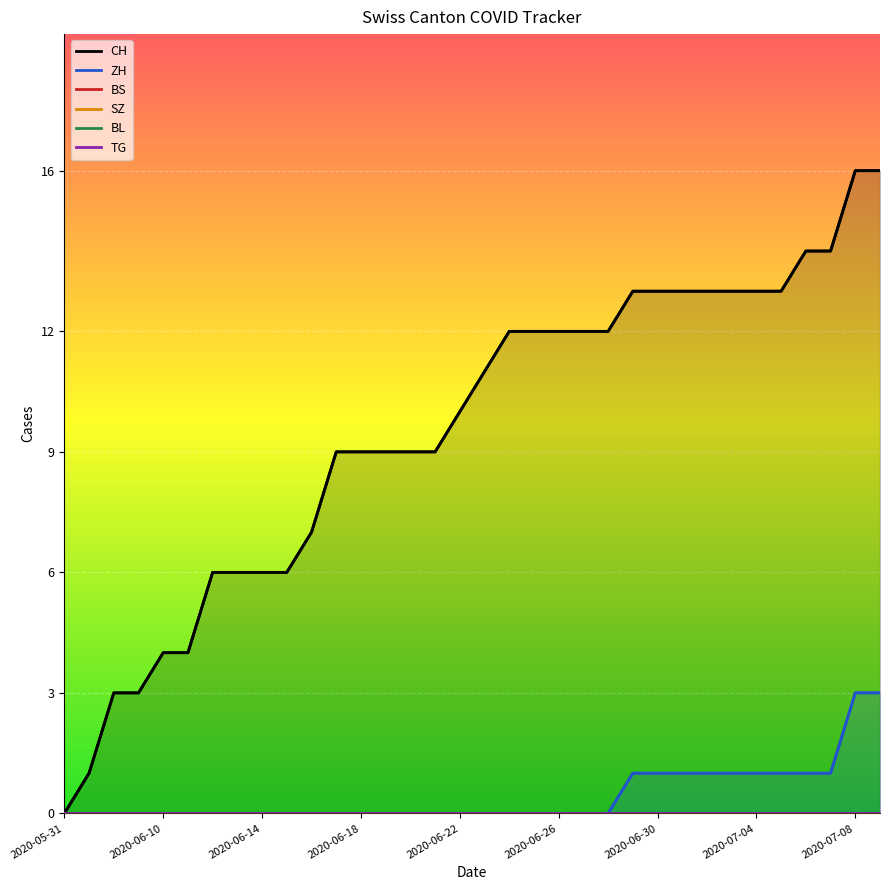

True or false: TG has more than 0 interior local peaks.

False